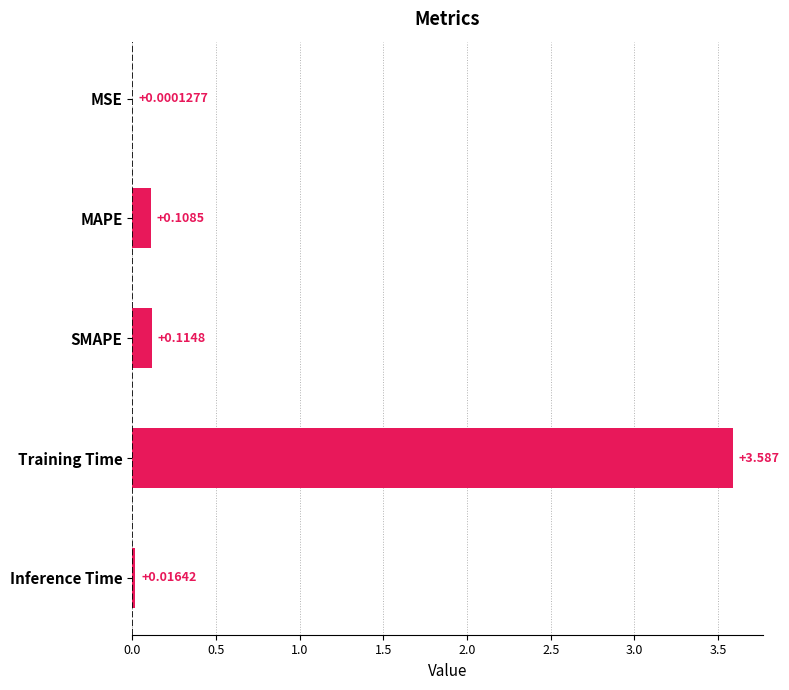

Which has a higher value, Inference Time or MAPE?

MAPE